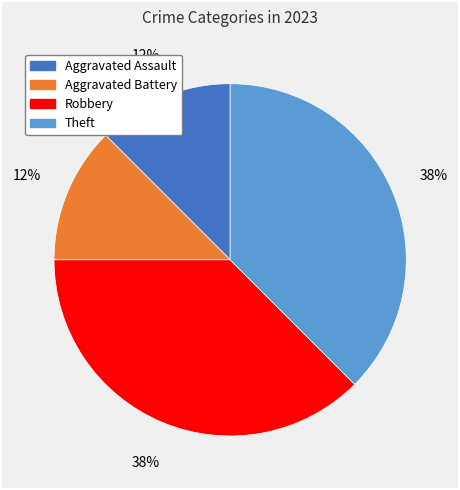

To the nearest percent, what is the average slice percentage?

25%